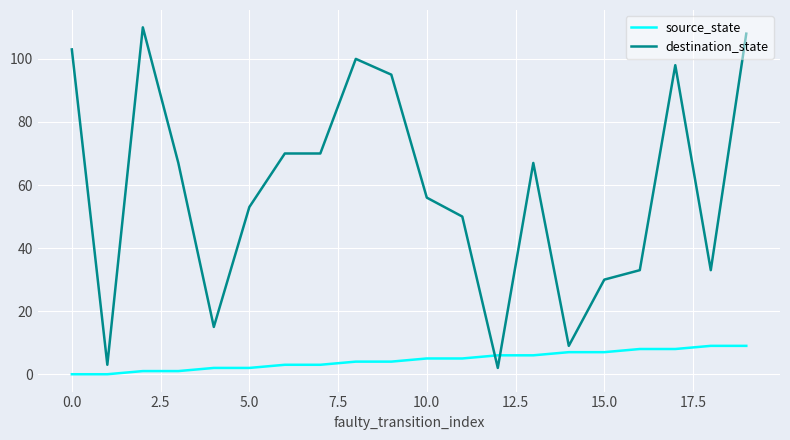

Which series has the largest total across all categories?

destination_state